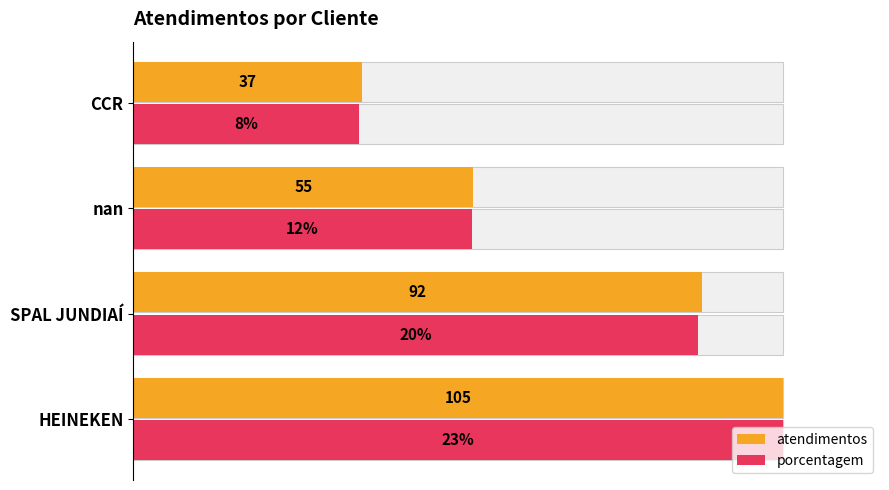

What is the value of the atendimentos bar at the 2nd from the left?

92.0